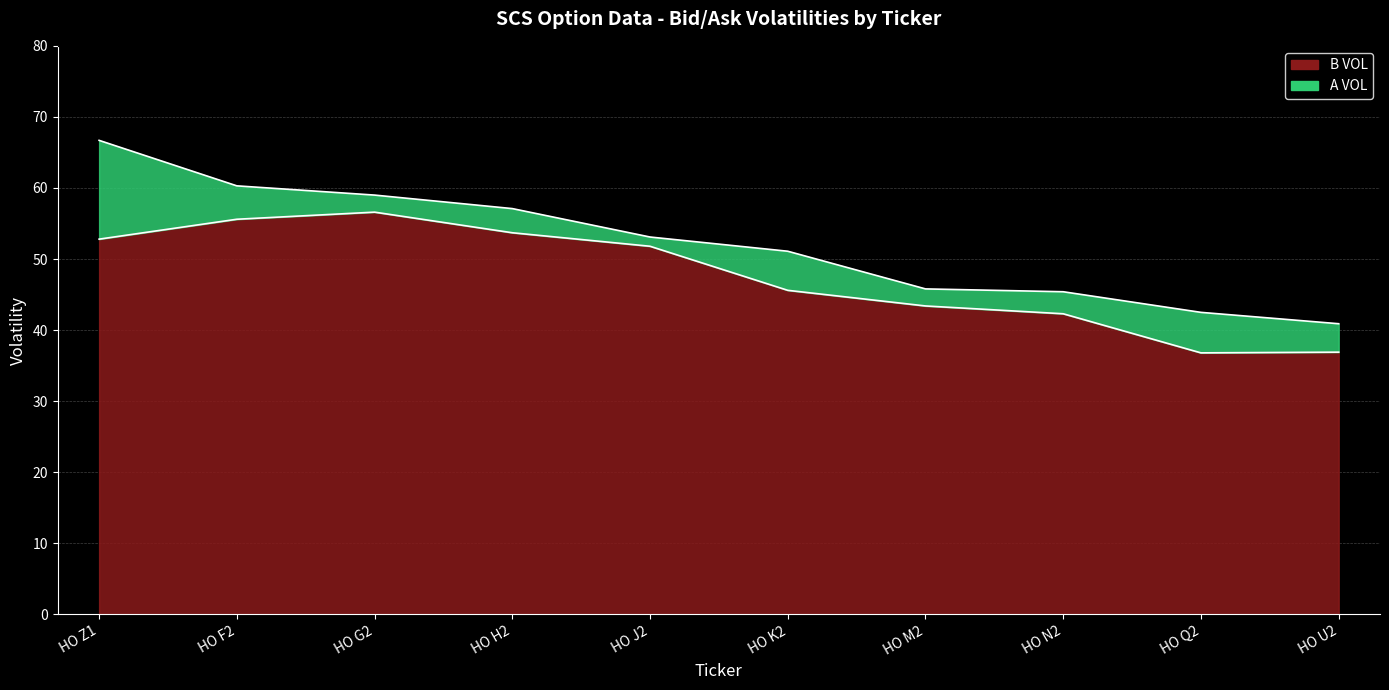

True or false: B VOL and A VOL intersect in this chart.

False